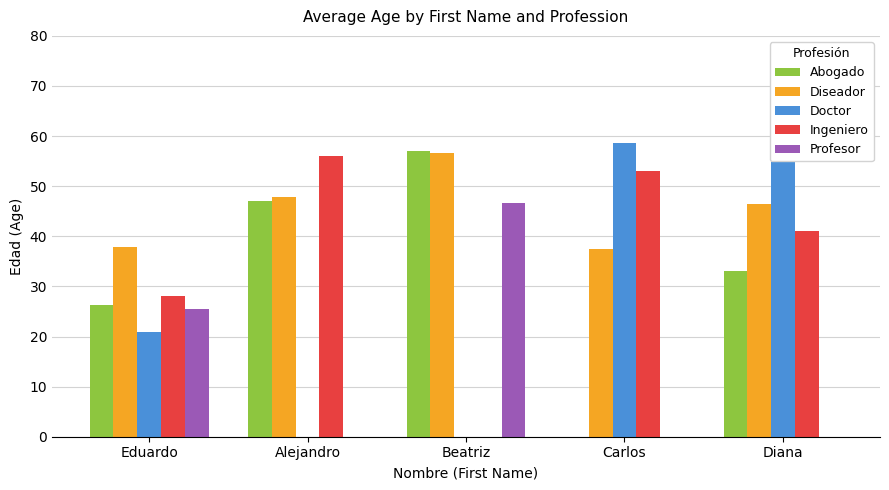

What is the sum of all Diseador values?

226.2